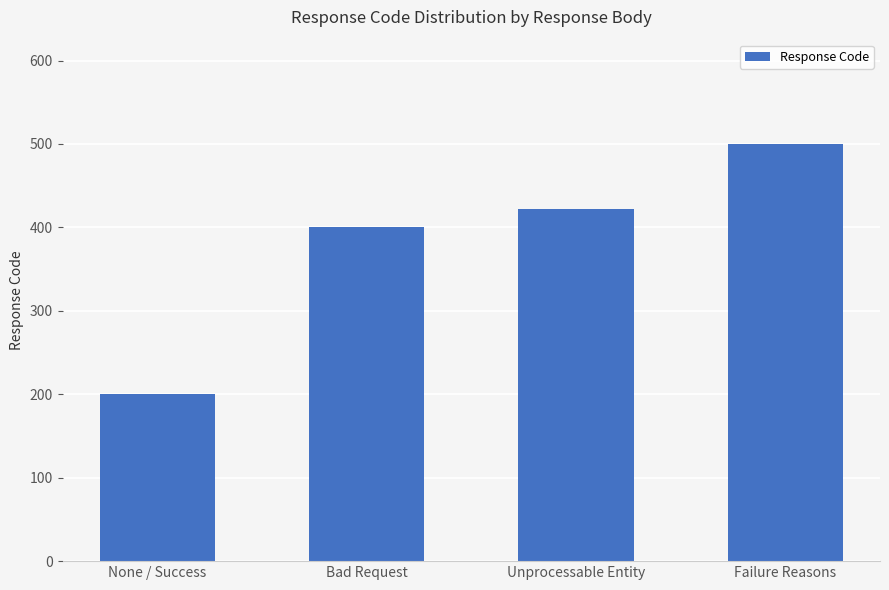

What is the minimum value shown in the chart?

200